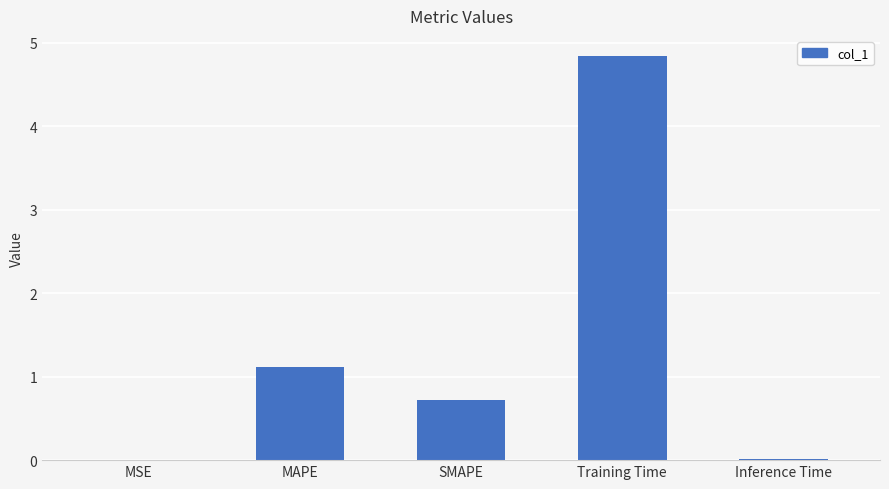

What value does the data have at SMAPE?

0.7